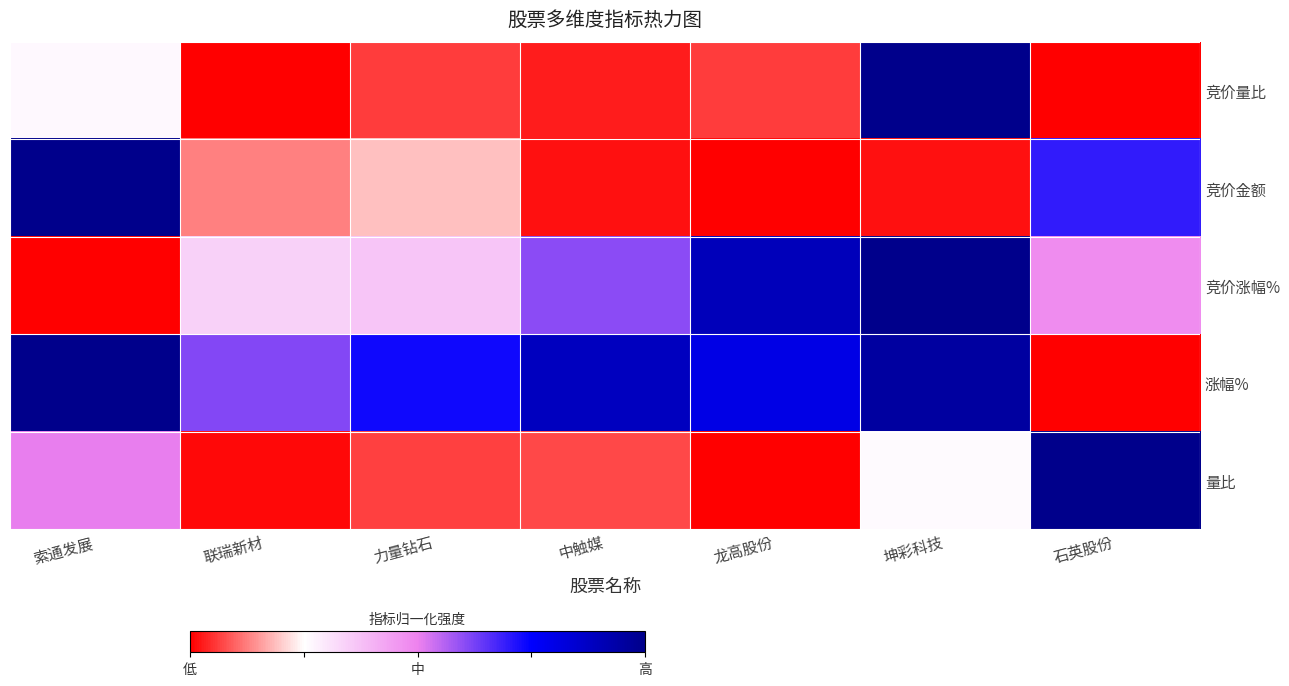

Reading left to right, what are all the values shown in this chart?

竞价量比: 索通发展=0.3	联瑞新材=0.0	力量钻石=0.1	中触媒=0.0	龙高股份=0.1	坤彩科技=1.0	石英股份=0.0
竞价金额: 索通发展=1.0	联瑞新材=0.1	力量钻石=0.2	中触媒=0.0	龙高股份=0.0	坤彩科技=0.0	石英股份=0.7
竞价涨幅%: 索通发展=0.0	联瑞新材=0.3	力量钻石=0.4	中触媒=0.6	龙高股份=0.9	坤彩科技=1.0	石英股份=0.5
涨幅%: 索通发展=1.0	联瑞新材=0.6	力量钻石=0.7	中触媒=0.9	龙高股份=0.8	坤彩科技=1.0	石英股份=0.0
量比: 索通发展=0.5	联瑞新材=0.0	力量钻石=0.1	中触媒=0.1	龙高股份=0.0	坤彩科技=0.3	石英股份=1.0